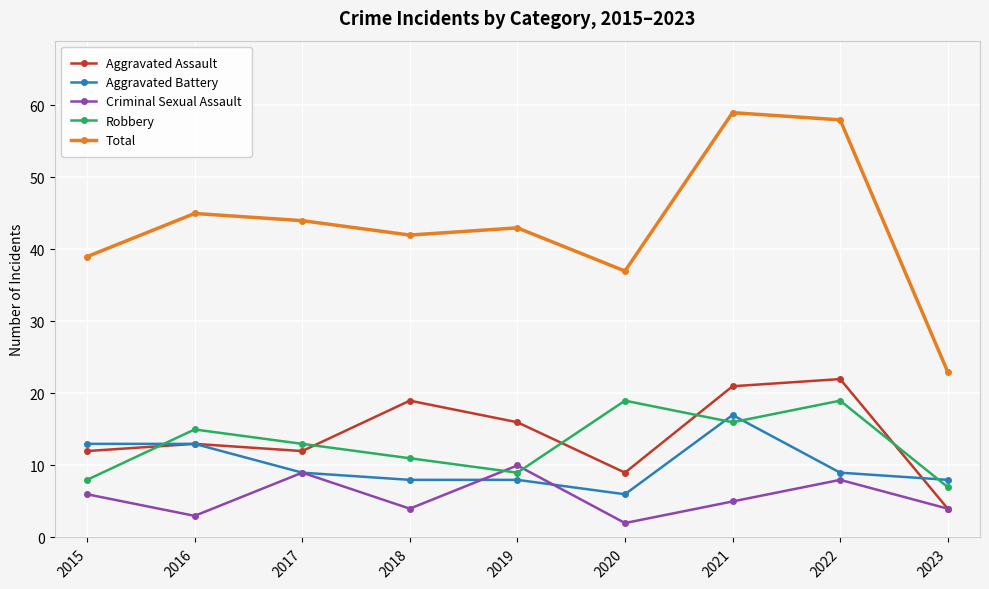

How many data points in Criminal Sexual Assault are less than 5?

4